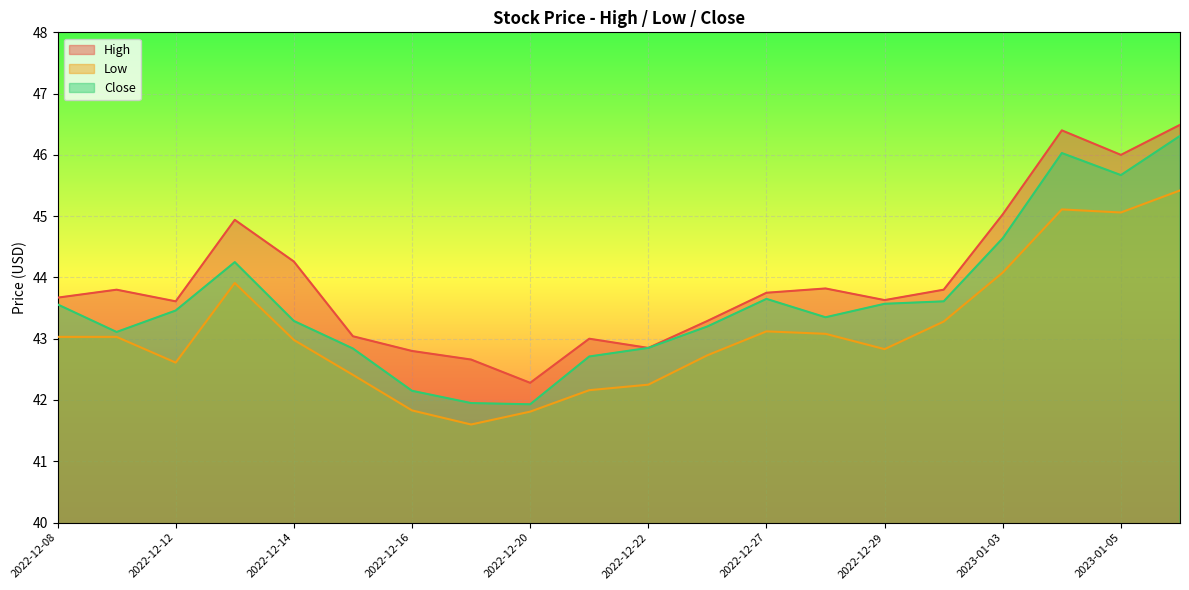

Reading left to right, list all the values displayed in this chart.

High: 43.7	43.8	43.6	44.9	44.3	43.0	42.8	42.7	42.3	43.0	42.8	43.3	43.8	43.8	43.6	43.8	45.0	46.4	46.0	46.5
Low: 43.0	43.0	42.6	43.9	43.0	42.4	41.8	41.6	41.8	42.2	42.2	42.7	43.1	43.1	42.8	43.3	44.1	45.1	45.1	45.4
Close: 43.6	43.1	43.5	44.2	43.3	42.8	42.2	42.0	41.9	42.7	42.8	43.2	43.7	43.3	43.6	43.6	44.6	46.0	45.7	46.3